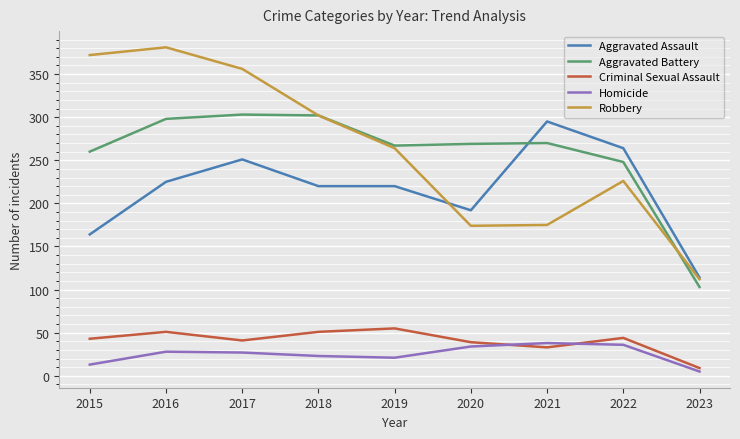

Where is Aggravated Battery nearest to the value 203?

2022